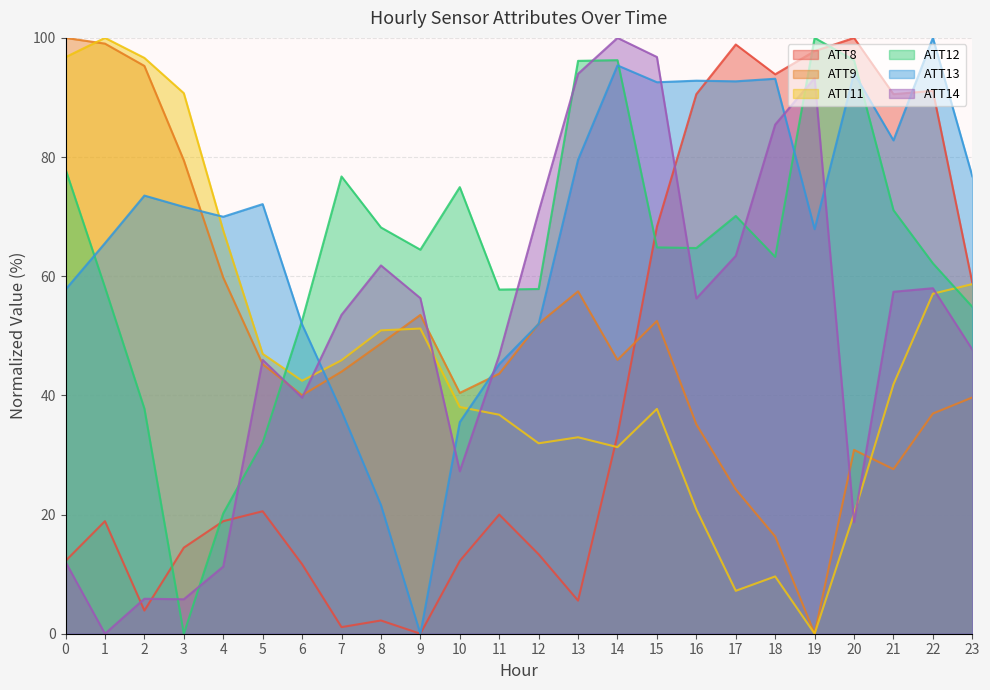

What is the average value of the ATT8 series?

40.8